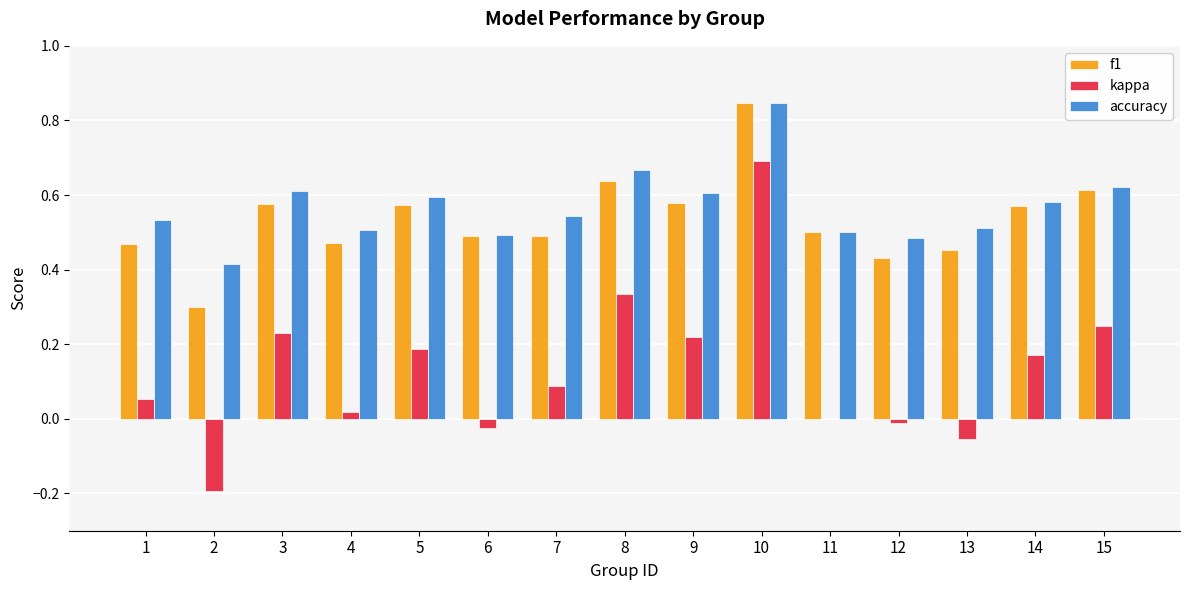

What is the sum of the accuracy values at 11 and 8?

1.2